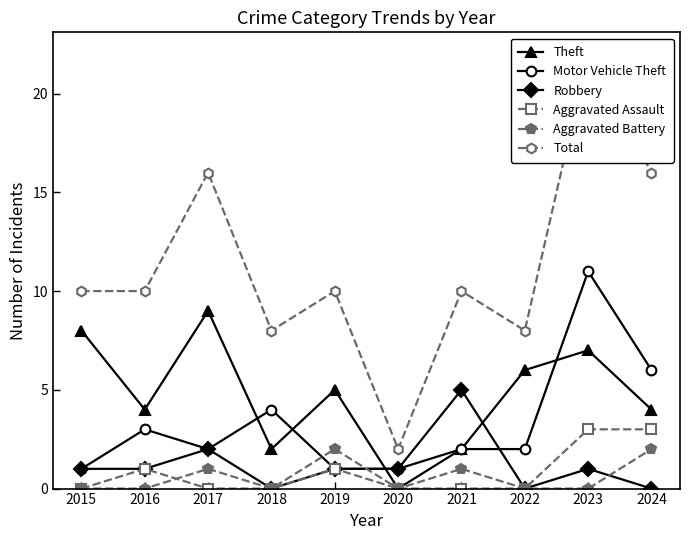

Reading left to right, extract all data points from this chart.

Theft: 8	4	9	2	5	0	2	6	7	4
Motor Vehicle Theft: 1	3	2	4	1	1	2	2	11	6
Robbery: 1	1	2	0	1	1	5	0	1	0
Aggravated Assault: 0	1	0	0	1	0	0	0	3	3
Aggravated Battery: 0	0	1	0	2	0	1	0	0	2
Total: 10	10	16	8	10	2	10	8	22	16